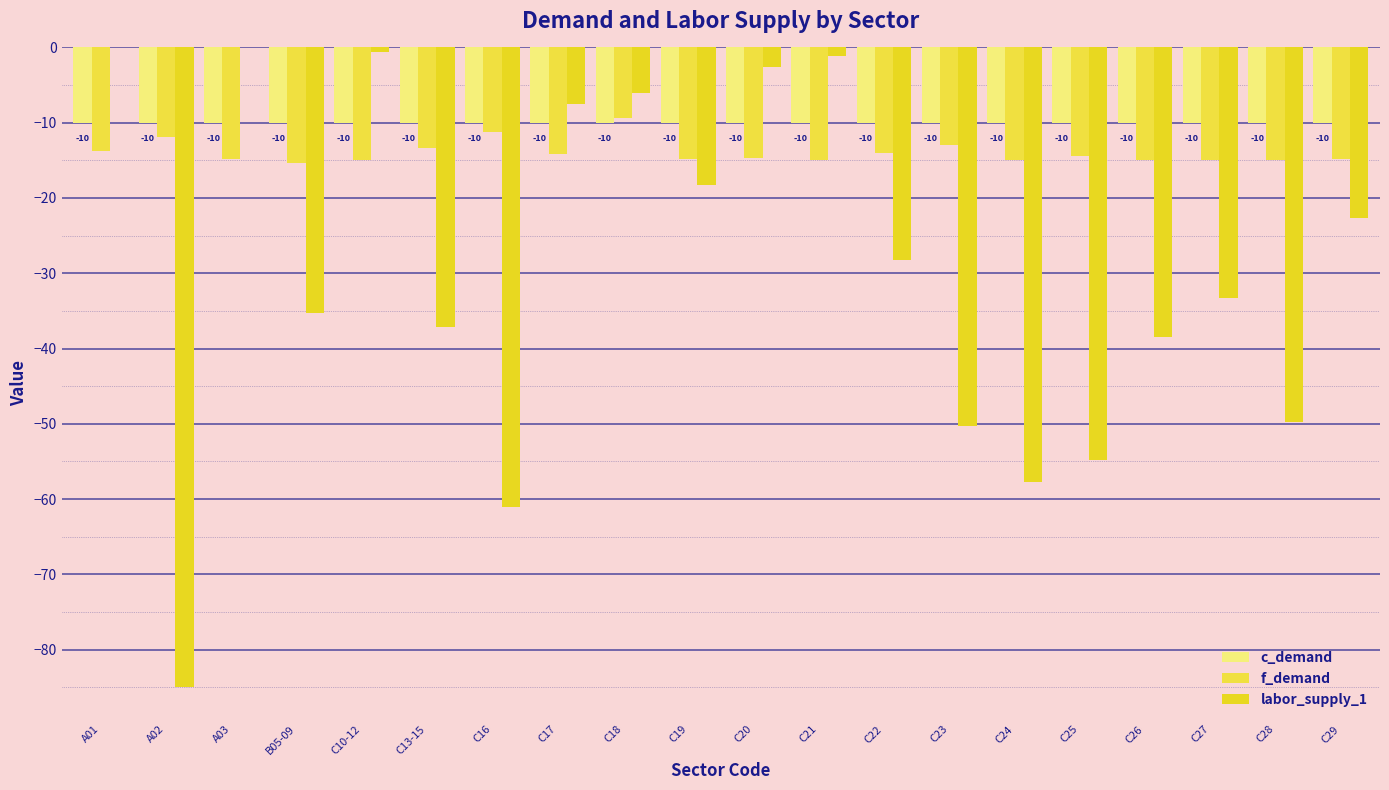

Which series has the largest total across all categories?

c_demand